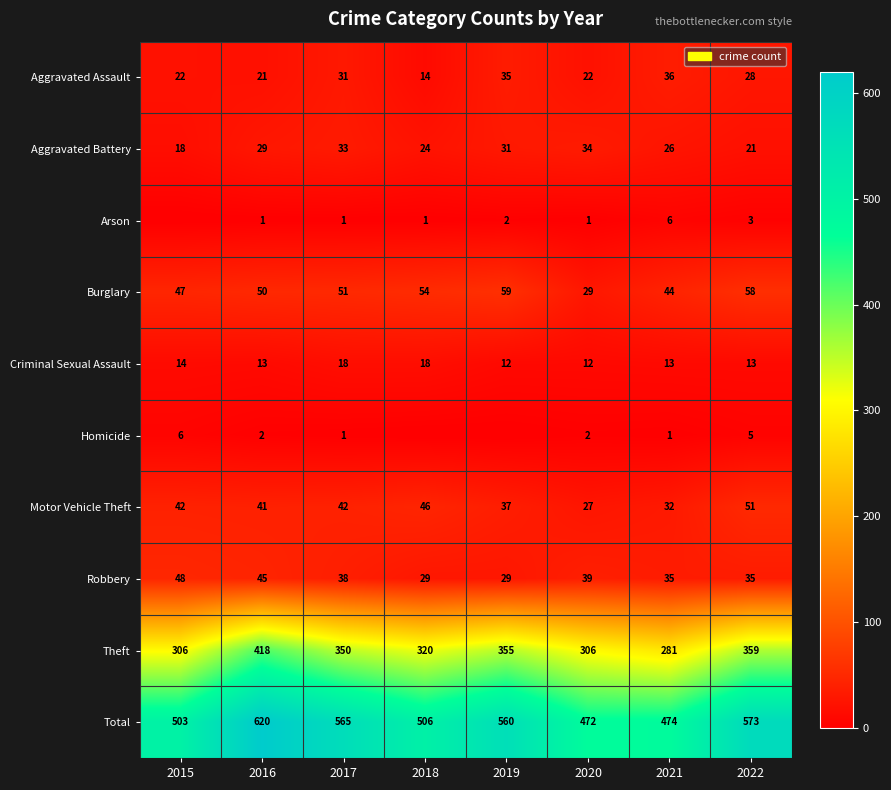

Is the value of Motor Vehicle Theft at 2020 greater than the value of Arson at 2020?

Yes